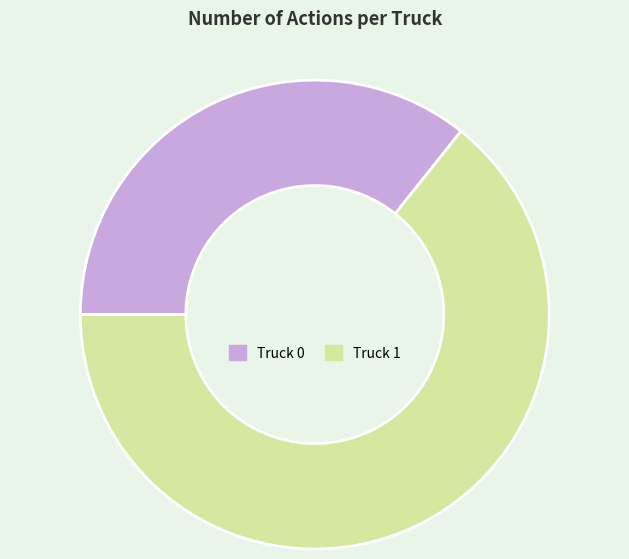

Which slice is the largest?

Truck 1